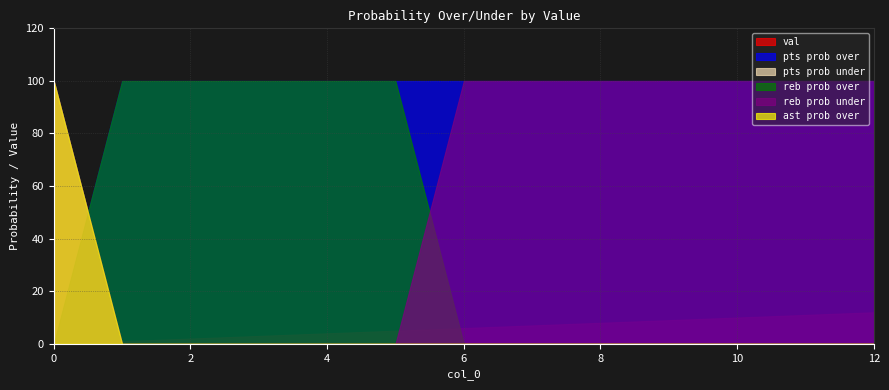

After their last crossing, which series has the higher values: pts prob over or ast prob over?

pts prob over